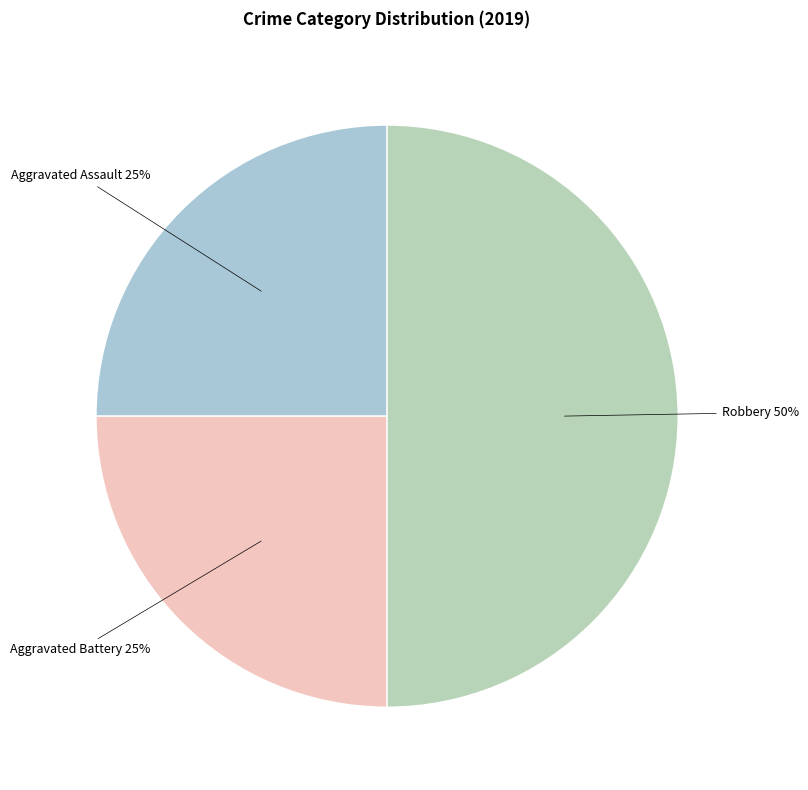

How many slices are in this pie chart?

3